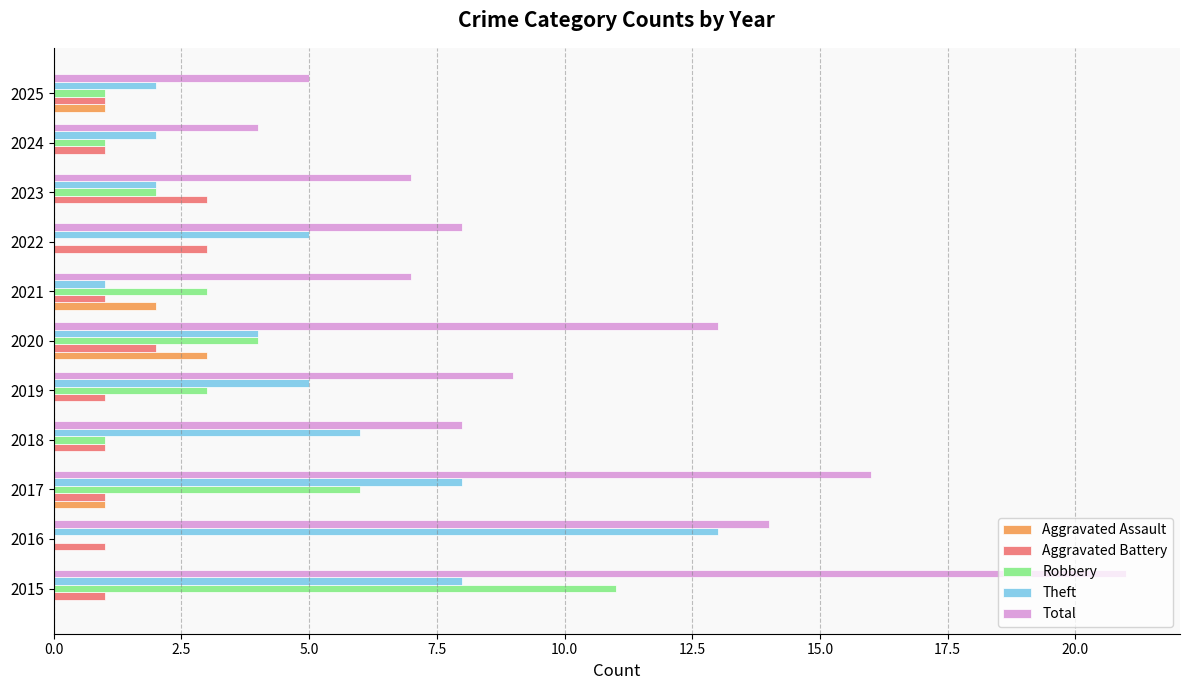

What is the greatest value displayed?

21